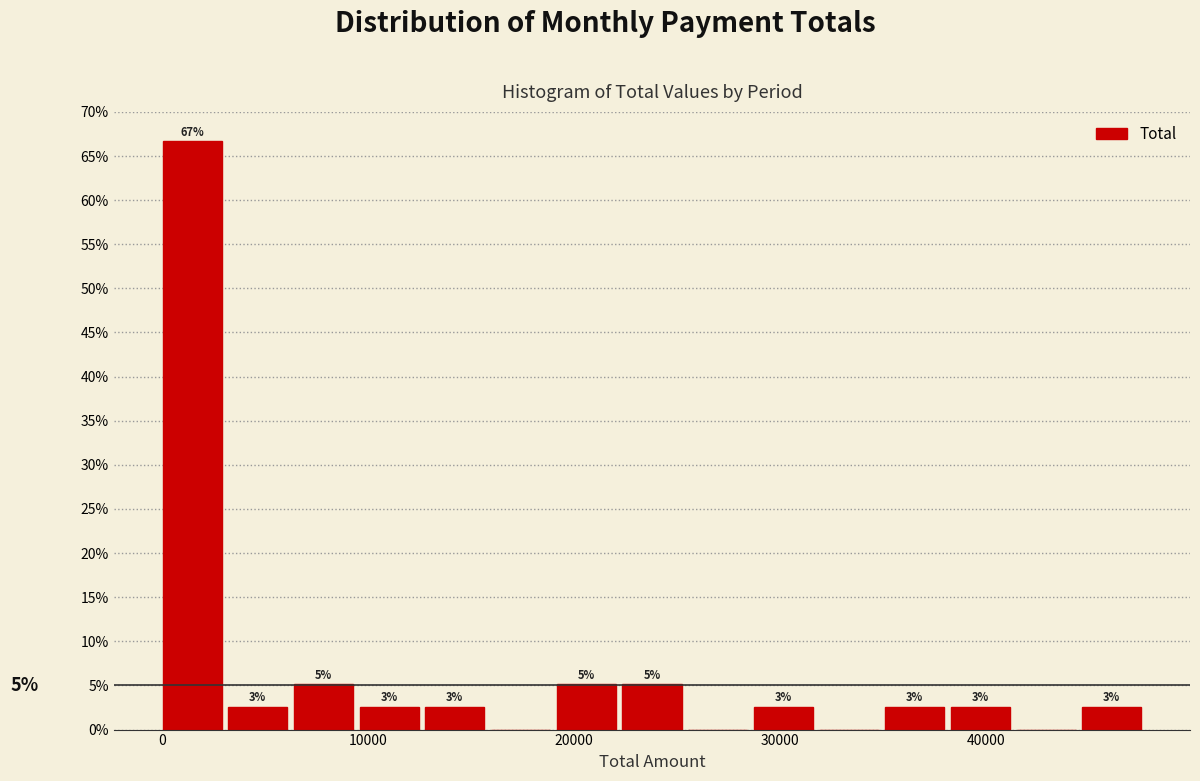

Read against the x-axis, roughly where is the centre of the tallest bar?

1000